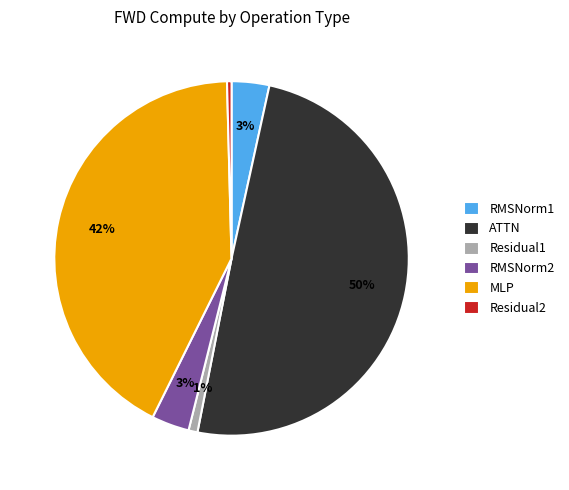

To the nearest percent, what is the average slice percentage?

17%